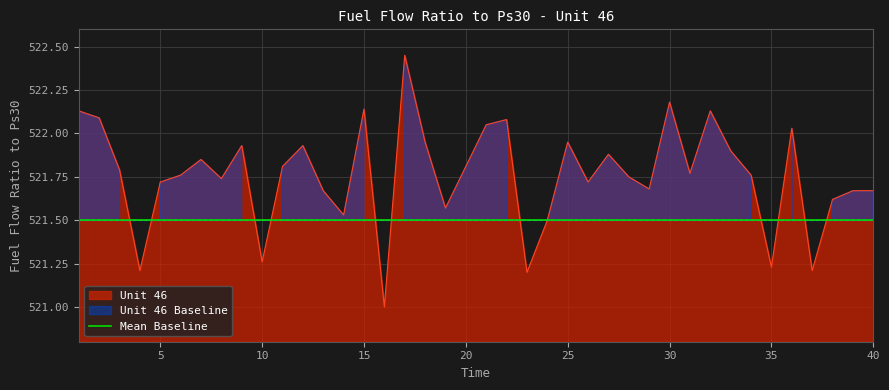

What is the sum of the values at 17 and 31?

1044.2